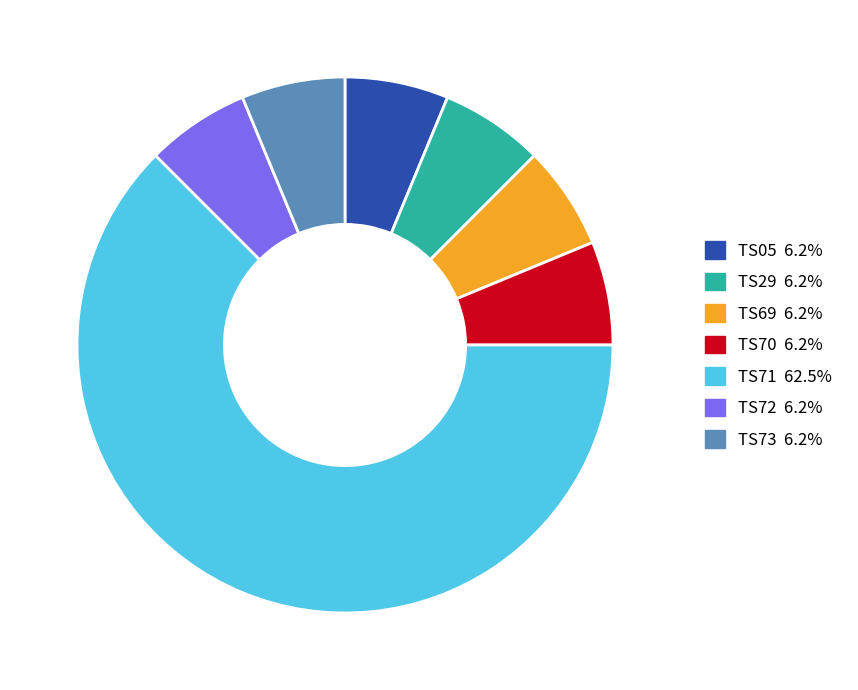

What is the largest slice in the pie chart?

TS71